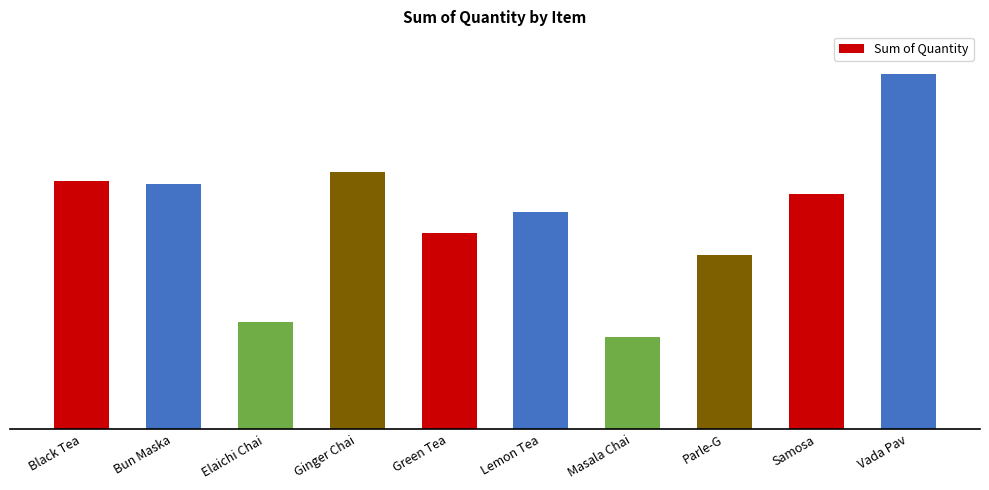

Reading left to right, list all the values displayed in this chart.

321	320	275	324	304	311	270	297	317	356